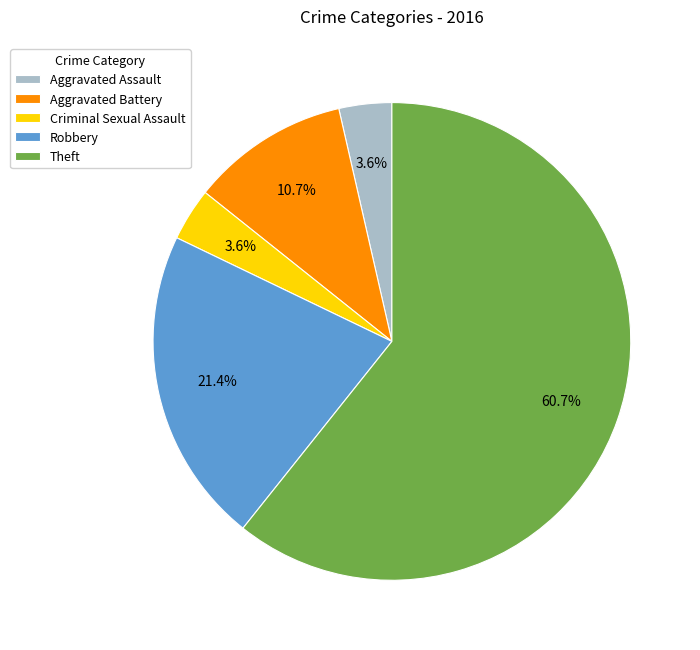

How many segments does this pie chart have?

5